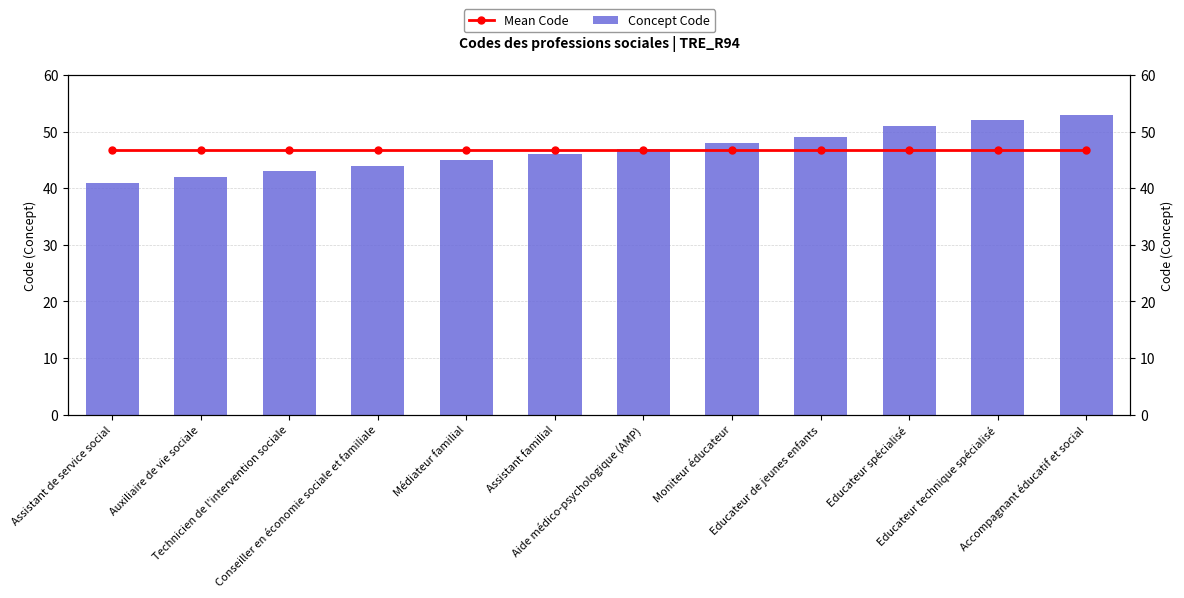

How many bars are there in total?

24